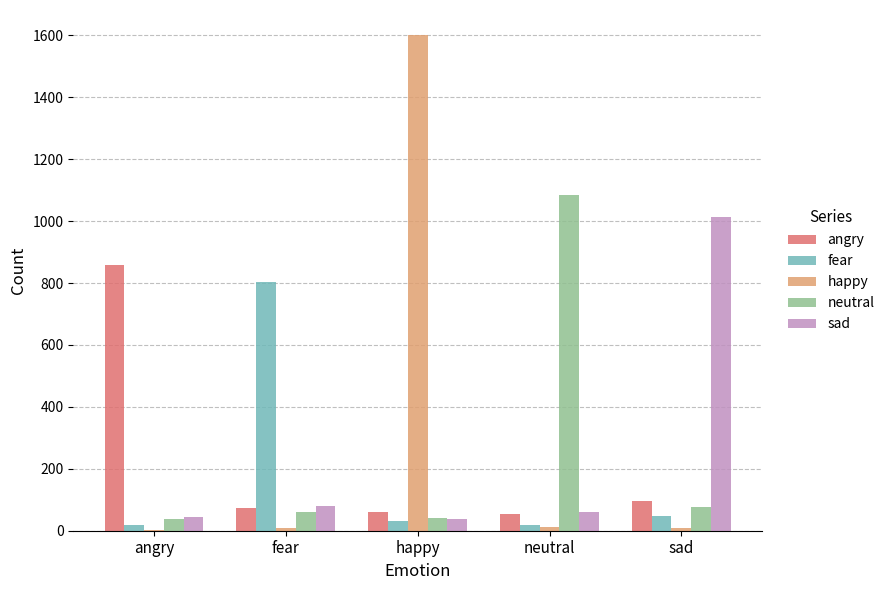

What is the average value of the neutral series?

260